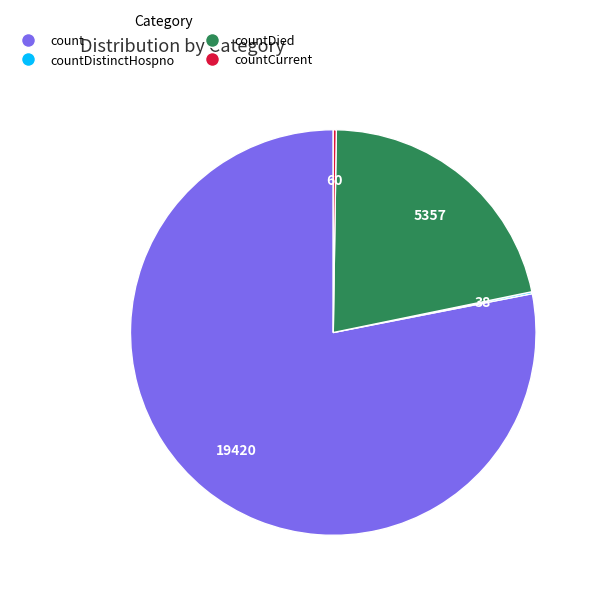

Is there a majority slice in this chart?

Yes